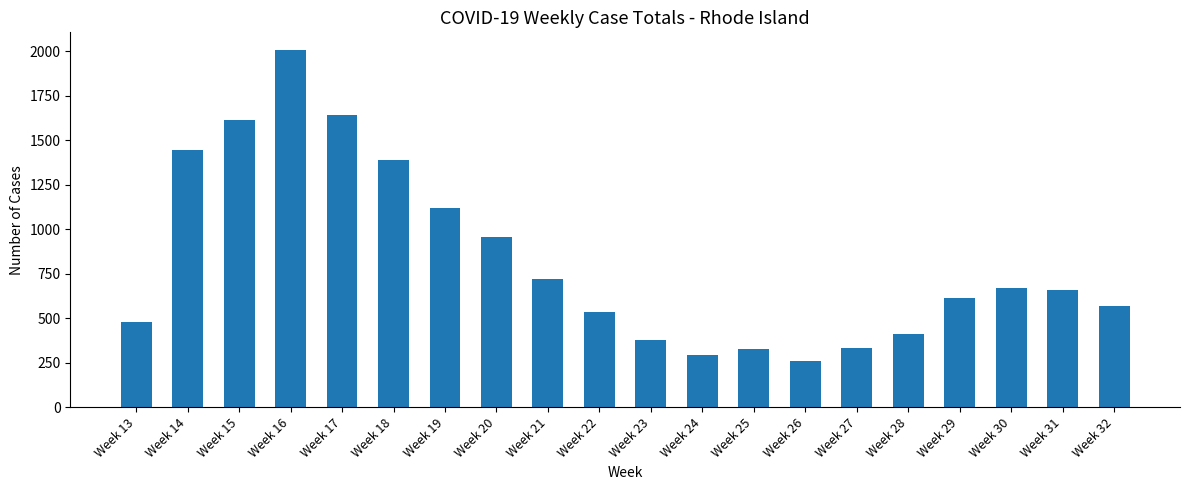

The chart shows a value of 231 at Week 29. True or false?

False